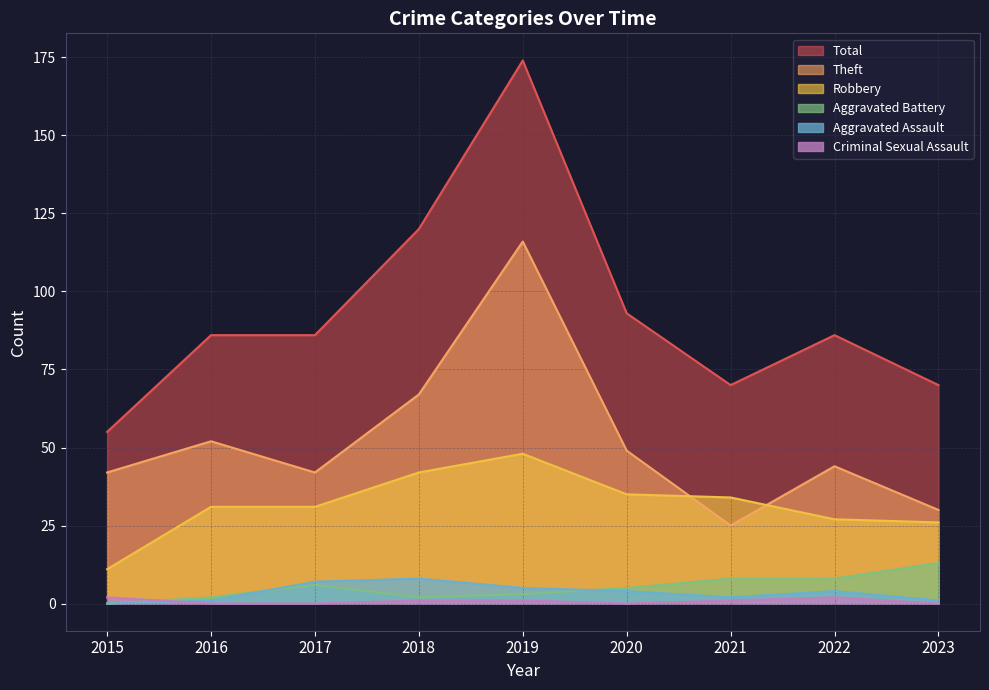

Rank the series at 2015 from highest to lowest value.

Total, Theft, Robbery, Criminal Sexual Assault, Aggravated Assault, Aggravated Battery